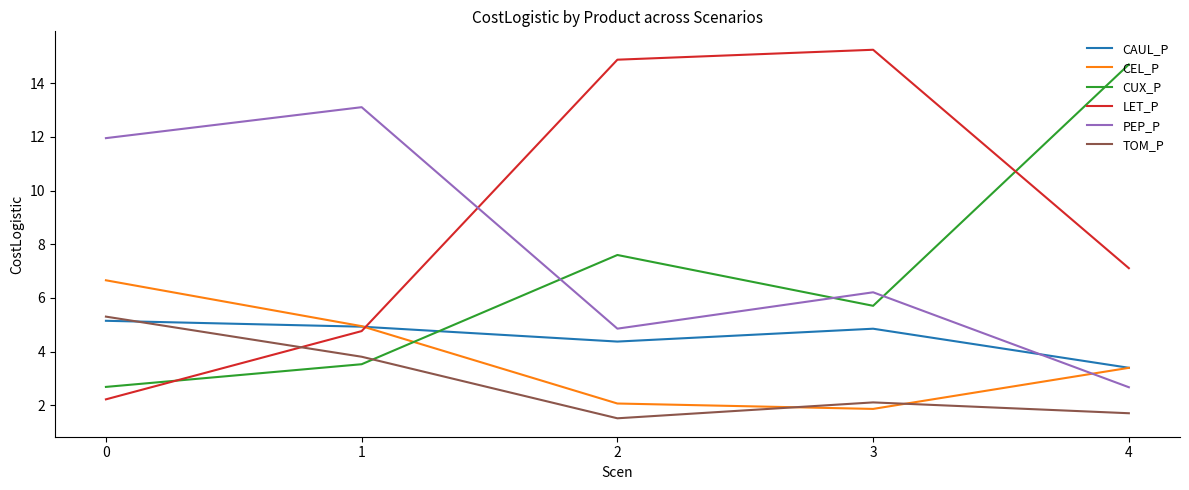

The value of PEP_P at 4 is 2.7. True or false?

True